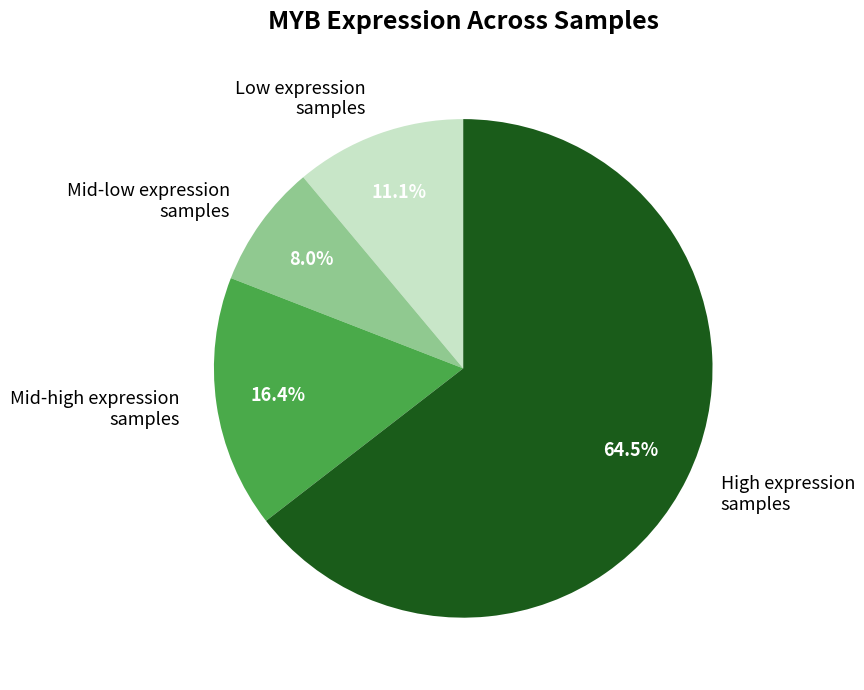

What percentage do High expression samples and Mid-high expression samples together represent?

80.9%